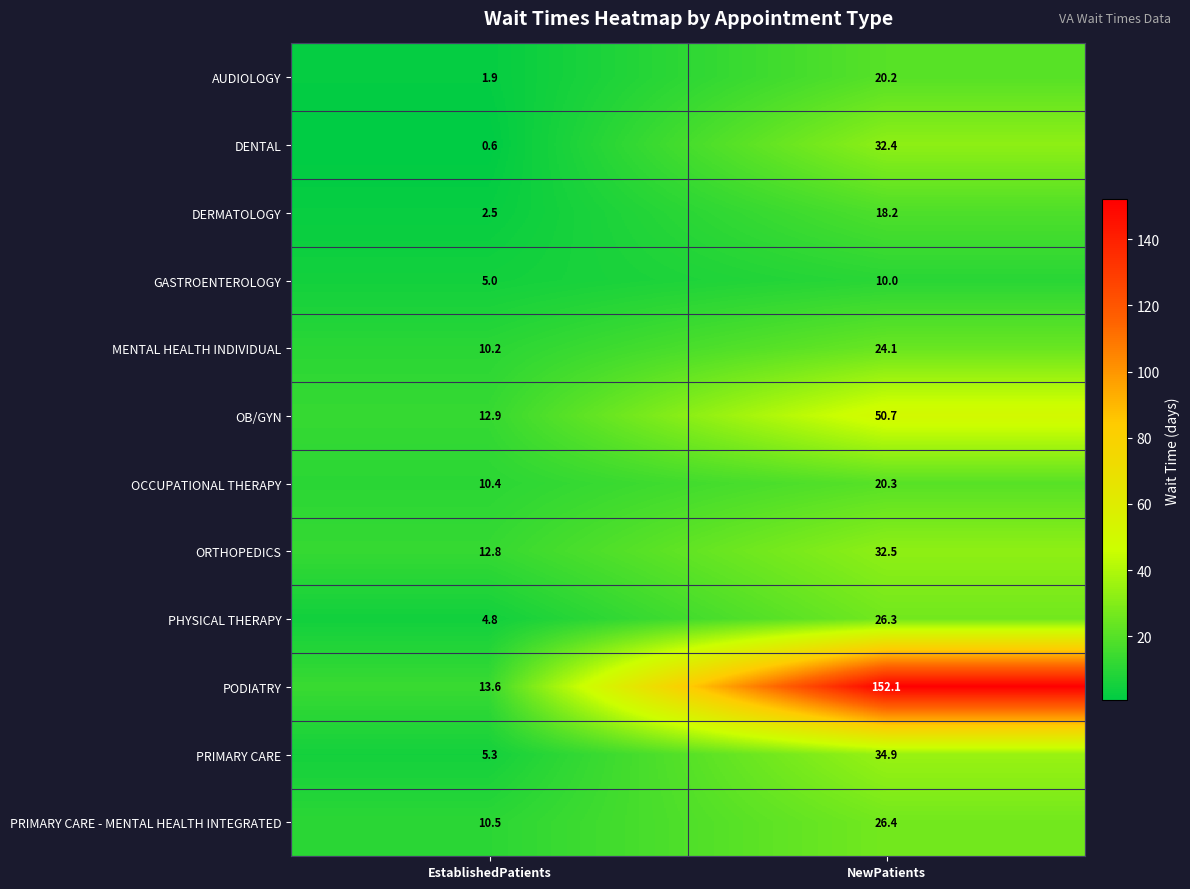

Which label corresponds to the largest value in the chart?

NewPatients